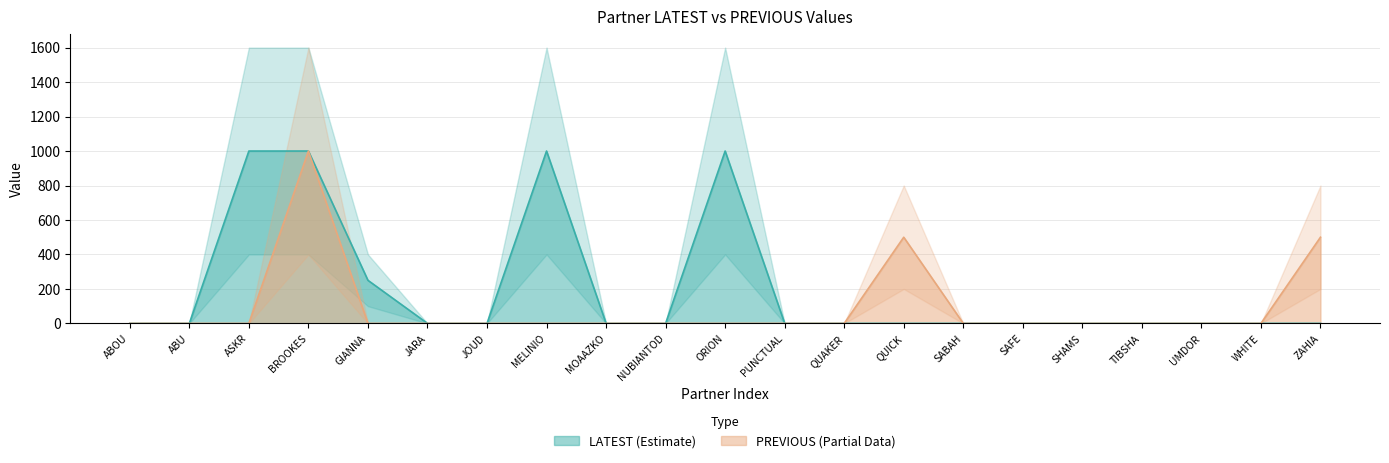

In PREVIOUS, how many points are higher than both neighbors (excluding endpoints)?

2